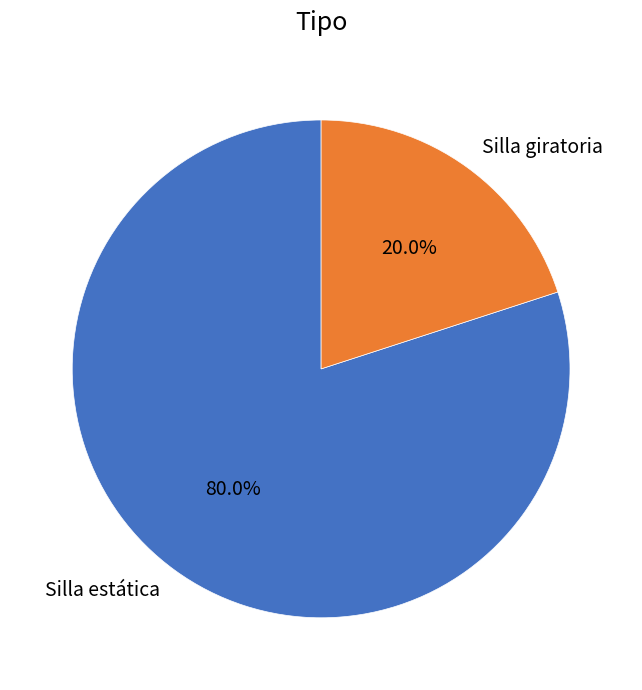

How many slices are in this pie chart?

2